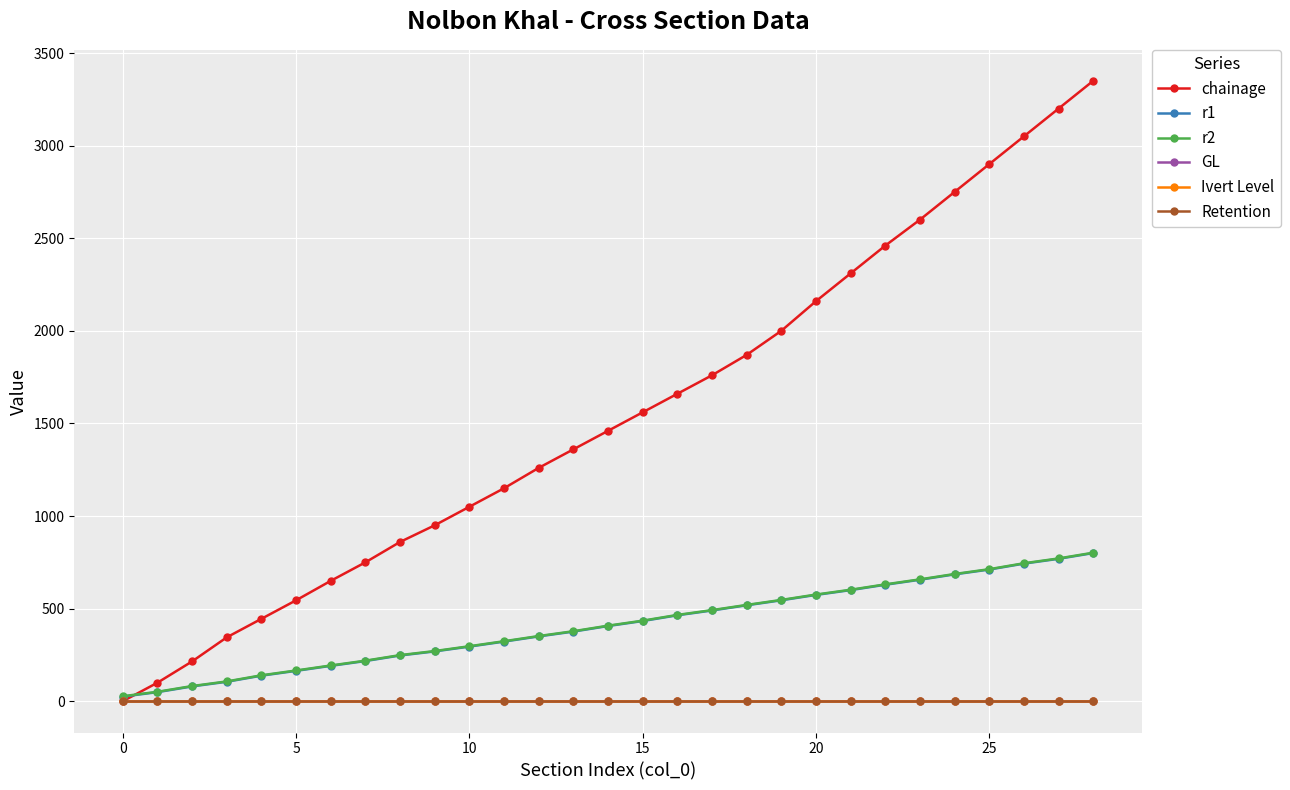

What is the value of the r1 point at the 7th from the left?

191.0